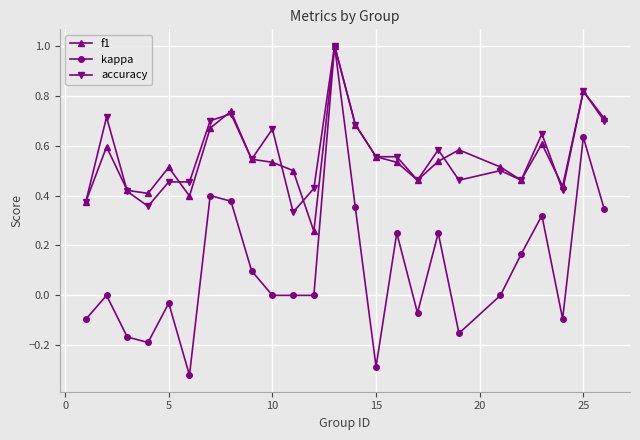

Count the accuracy values in the range 0 to 1.

25